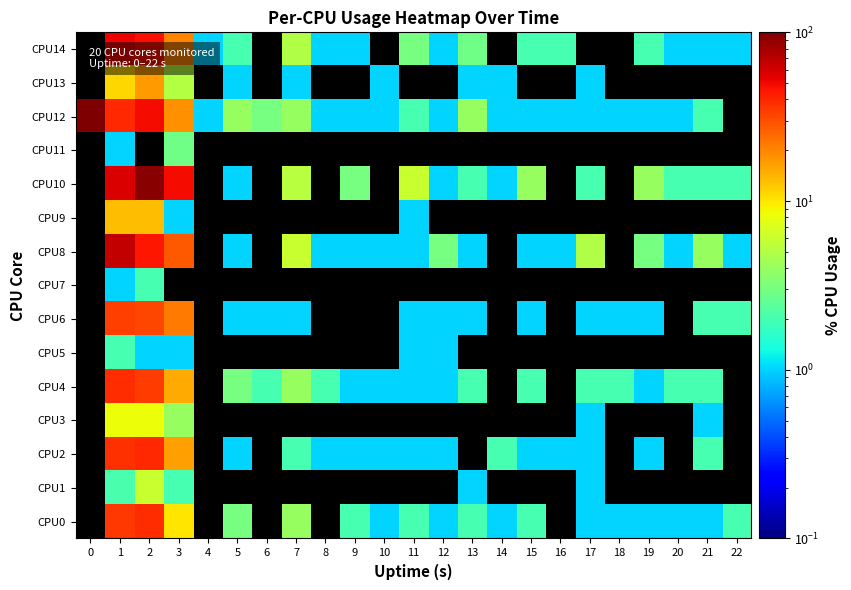

Reading left to right, what are all the values shown in this chart?

CPU0: 0=0.0	1=35.6	2=38.0	3=10.0	4=0.0	5=3.0	6=0.0	7=4.0	8=0.0	9=2.0	10=1.0	11=2.0	12=1.0	13=2.0	14=1.0	15=2.0	16=0.0	17=1.0	18=1.0	19=1.0	20=1.0	21=1.0	22=2.0
CPU1: 0=0.0	1=2.1	2=5.9	3=2.0	4=0.0	5=0.0	6=0.0	7=0.0	8=0.0	9=0.0	10=0.0	11=0.0	12=0.0	13=1.0	14=0.0	15=0.0	16=0.0	17=1.0	18=0.0	19=0.0	20=0.0	21=0.0	22=0.0
CPU2: 0=0.0	1=37.8	2=38.9	3=16.5	4=0.0	5=1.0	6=0.0	7=2.0	8=1.0	9=1.0	10=1.0	11=1.0	12=1.0	13=0.0	14=2.0	15=1.0	16=1.0	17=1.0	18=0.0	19=1.0	20=0.0	21=2.0	22=0.0
CPU3: 0=0.0	1=8.2	2=8.3	3=4.0	4=0.0	5=0.0	6=0.0	7=0.0	8=0.0	9=0.0	10=0.0	11=0.0	12=0.0	13=0.0	14=0.0	15=0.0	16=0.0	17=1.0	18=0.0	19=0.0	20=0.0	21=1.0	22=0.0
CPU4: 0=0.0	1=38.4	2=34.0	3=15.2	4=0.0	5=3.0	6=2.0	7=4.0	8=2.0	9=1.0	10=1.0	11=1.0	12=1.0	13=2.0	14=0.0	15=2.0	16=0.0	17=2.0	18=2.0	19=1.0	20=2.0	21=2.0	22=0.0
CPU5: 0=0.0	1=2.0	2=1.0	3=1.0	4=0.0	5=0.0	6=0.0	7=0.0	8=0.0	9=0.0	10=0.0	11=1.0	12=1.0	13=0.0	14=0.0	15=0.0	16=0.0	17=0.0	18=0.0	19=0.0	20=0.0	21=0.0	22=0.0
CPU6: 0=0.0	1=33.7	2=31.6	3=22.0	4=0.0	5=1.0	6=1.0	7=1.0	8=0.0	9=0.0	10=0.0	11=1.0	12=1.0	13=1.0	14=0.0	15=1.0	16=0.0	17=1.0	18=1.0	19=1.0	20=0.0	21=2.0	22=2.0
CPU7: 0=0.0	1=1.0	2=2.0	3=0.0	4=0.0	5=0.0	6=0.0	7=0.0	8=0.0	9=0.0	10=0.0	11=0.0	12=0.0	13=0.0	14=0.0	15=0.0	16=0.0	17=0.0	18=0.0	19=0.0	20=0.0	21=0.0	22=0.0
CPU8: 0=0.0	1=65.7	2=45.0	3=27.5	4=0.0	5=1.0	6=0.0	7=5.9	8=1.0	9=1.0	10=1.0	11=1.0	12=3.0	13=1.0	14=0.0	15=1.0	16=1.0	17=5.0	18=0.0	19=3.0	20=1.0	21=4.0	22=1.0
CPU9: 0=0.0	1=13.5	2=13.3	3=1.0	4=0.0	5=0.0	6=0.0	7=0.0	8=0.0	9=0.0	10=0.0	11=1.0	12=0.0	13=0.0	14=0.0	15=0.0	16=0.0	17=0.0	18=0.0	19=0.0	20=0.0	21=0.0	22=0.0
CPU10: 0=0.0	1=56.9	2=93.7	3=48.5	4=0.0	5=1.0	6=0.0	7=5.2	8=0.0	9=3.0	10=0.0	11=6.0	12=1.0	13=2.0	14=1.0	15=4.0	16=0.0	17=2.0	18=0.0	19=4.0	20=2.0	21=2.0	22=2.0
CPU11: 0=0.0	1=1.0	2=0.0	3=2.9	4=0.0	5=0.0	6=0.0	7=0.0	8=0.0	9=0.0	10=0.0	11=0.0	12=0.0	13=0.0	14=0.0	15=0.0	16=0.0	17=0.0	18=0.0	19=0.0	20=0.0	21=0.0	22=0.0
CPU12: 0=100.0	1=39.6	2=49.5	3=18.7	4=1.0	5=4.0	6=3.0	7=4.0	8=1.0	9=1.0	10=1.0	11=2.0	12=1.0	13=4.0	14=1.0	15=1.0	16=1.0	17=1.0	18=1.0	19=1.0	20=1.0	21=2.0	22=0.0
CPU13: 0=0.0	1=11.1	2=17.0	3=5.1	4=0.0	5=1.0	6=0.0	7=1.0	8=0.0	9=0.0	10=1.0	11=0.0	12=0.0	13=1.0	14=1.0	15=0.0	16=0.0	17=1.0	18=0.0	19=0.0	20=0.0	21=0.0	22=0.0
CPU14: 0=0.0	1=51.0	2=48.1	3=20.2	4=1.0	5=2.0	6=0.0	7=5.0	8=1.0	9=1.0	10=0.0	11=3.0	12=1.0	13=2.9	14=0.0	15=2.0	16=2.0	17=0.0	18=0.0	19=2.0	20=1.0	21=1.0	22=1.0